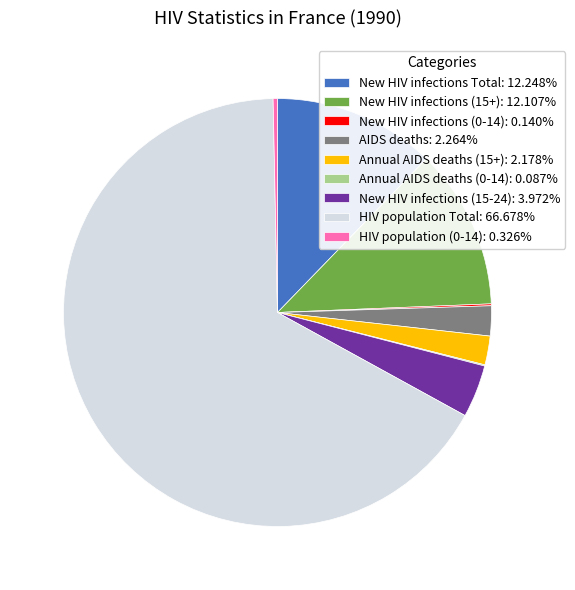

Is the sum of HIV population Total: 66.678% and Annual AIDS deaths (15+): 2.178% greater than half?

Yes